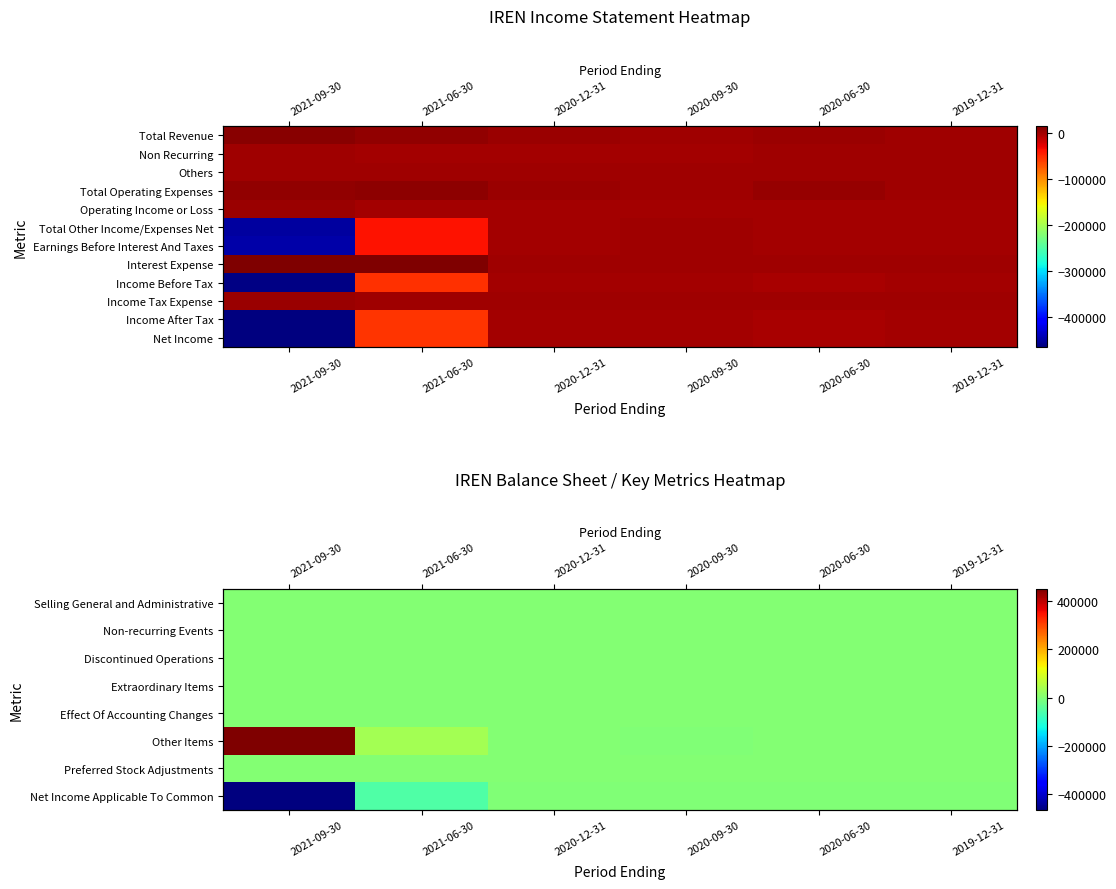

Rank the series by their maximum value, from highest to lowest.

Other Items, Income Tax Expense, Selling General and Administrative, Non-recurring Events, Discontinued Operations, Extraordinary Items, Effect Of Accounting Changes, Preferred Stock Adjustments, Net Income Applicable To Common, Income Before Tax, Income After Tax, Net Income